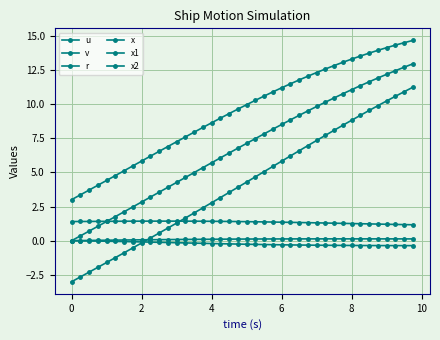

How many lines are shown in the chart?

6